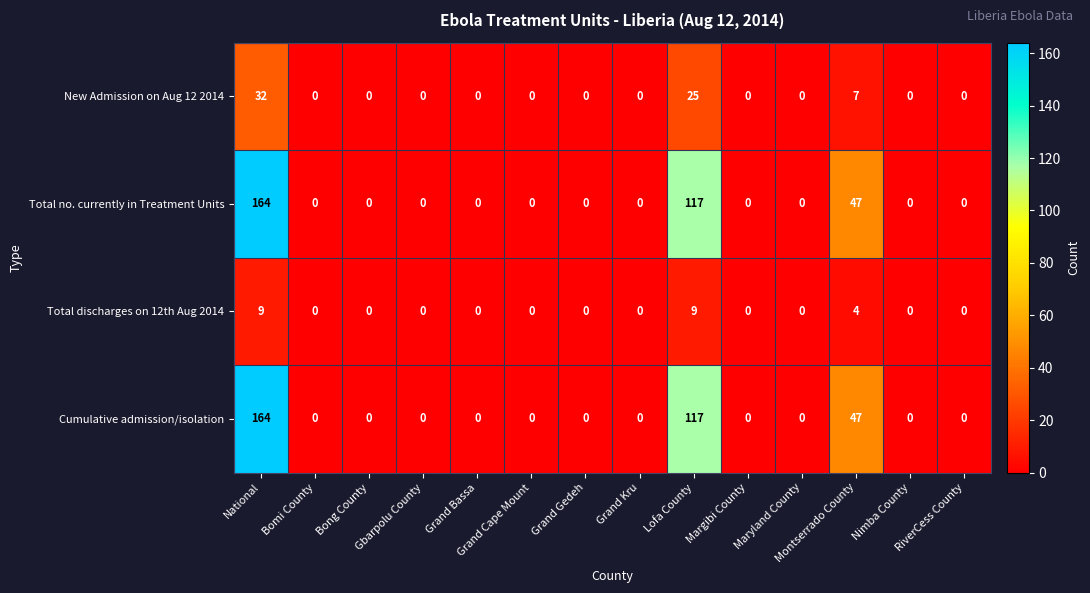

What is the difference between the highest and lowest values at National?

155